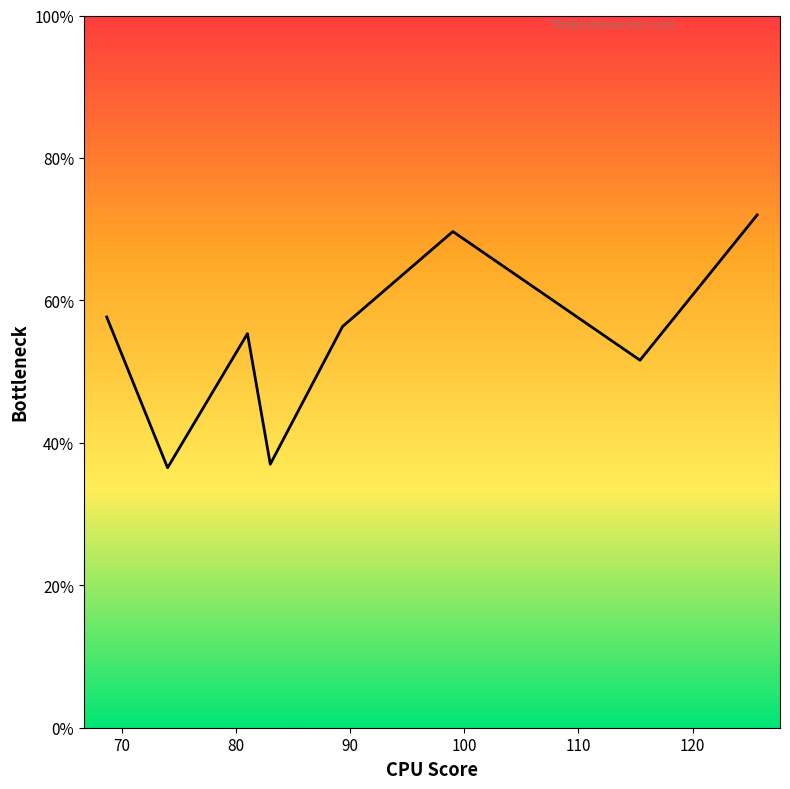

True or false: there are more than 1 points higher than both neighbors.

True